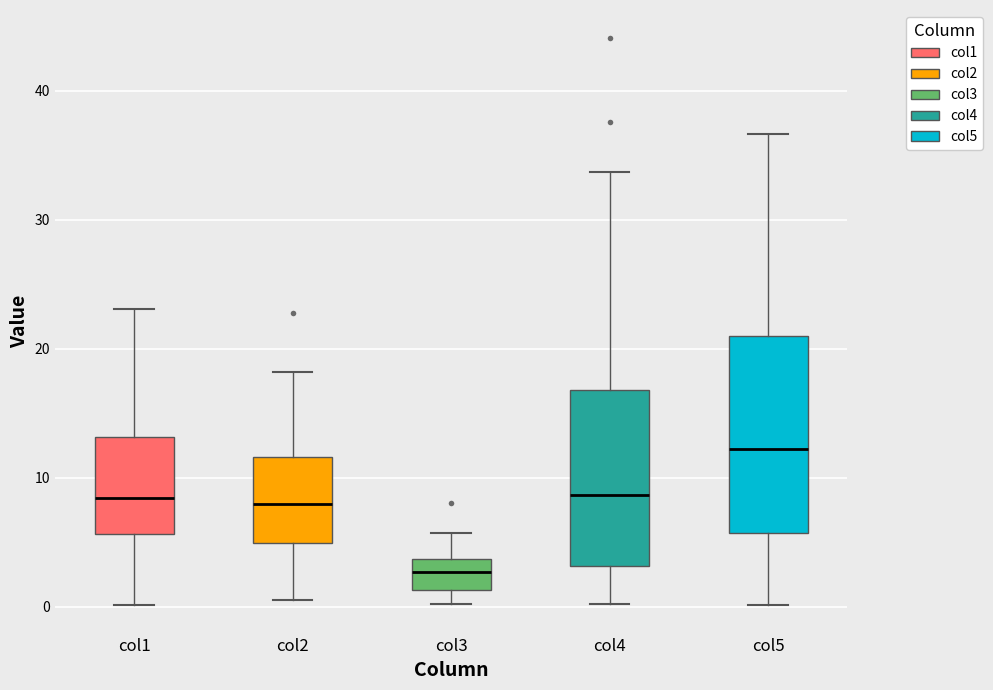

Which box is the tallest, from its lower edge to its upper edge?

col5